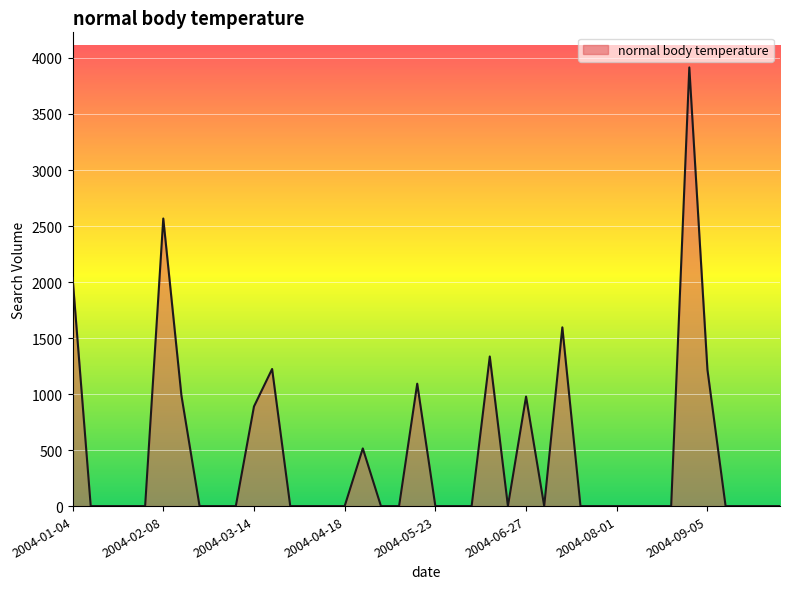

What is the difference between the maximum and minimum values?

3915.7